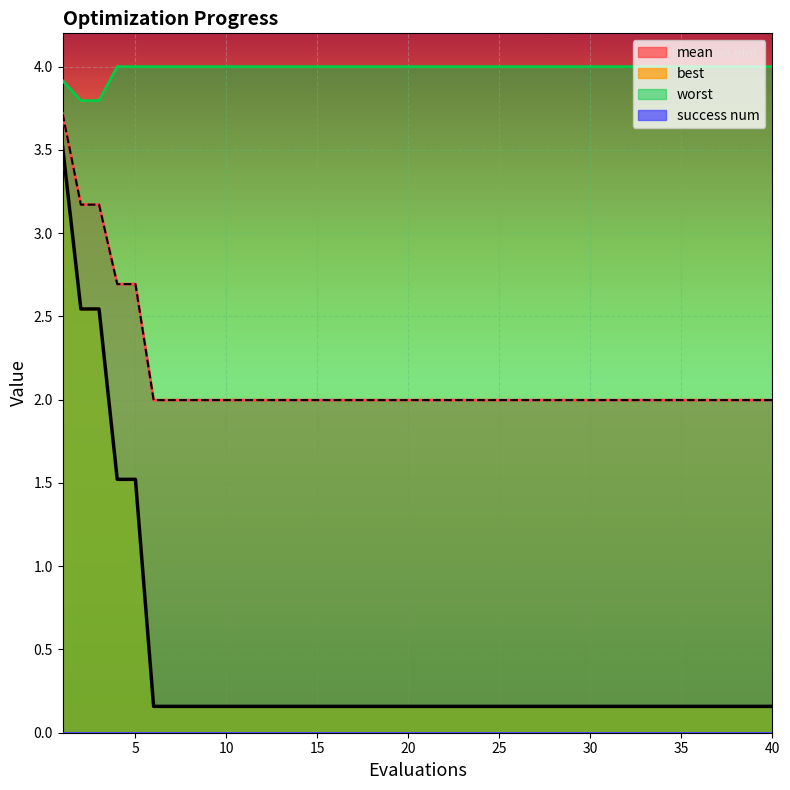

What is the average value of the mean series?

2.4